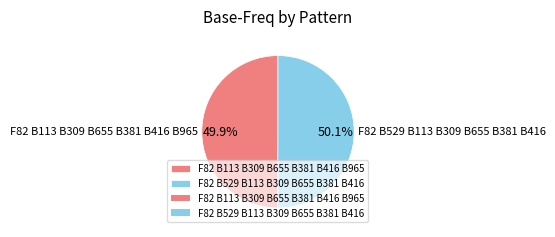

True or false: F82 B113 B309 B655 B381 B416 B965 accounts for 50% of the total.

True